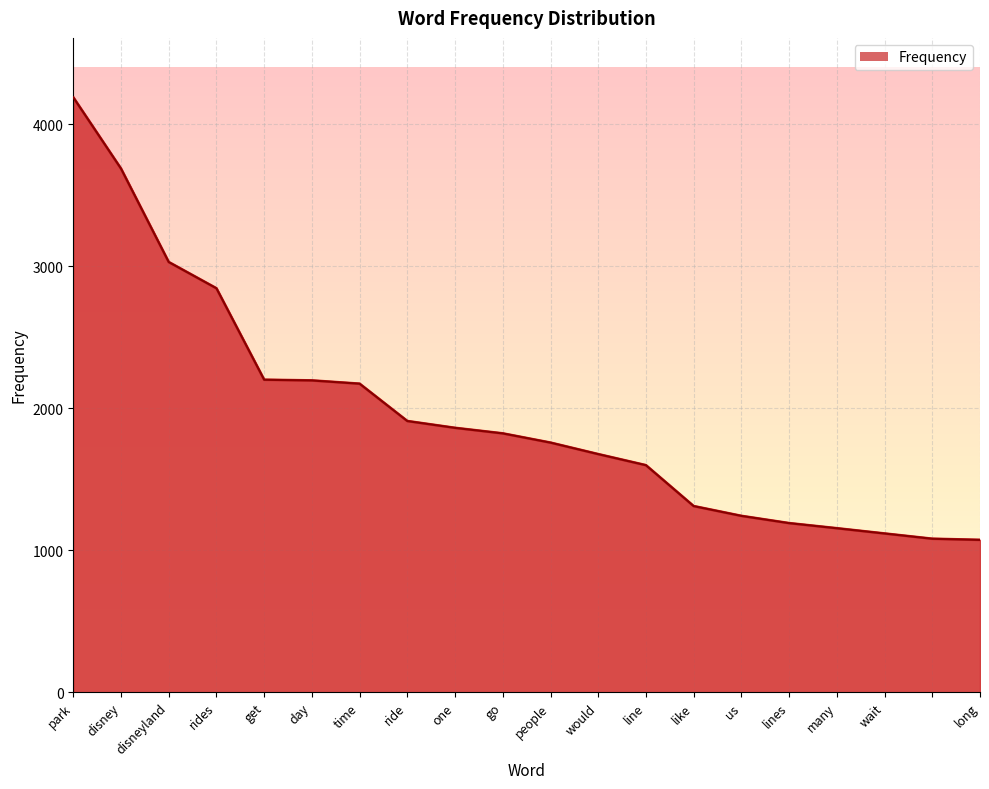

What is the difference between the maximum and minimum values?

3117